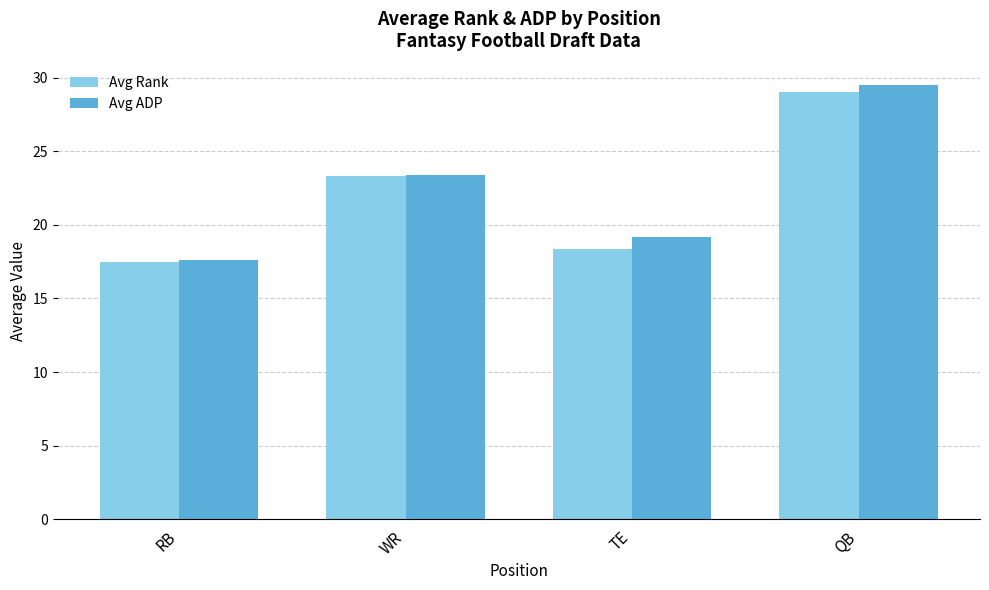

At which category is the sum across all series the highest?

QB